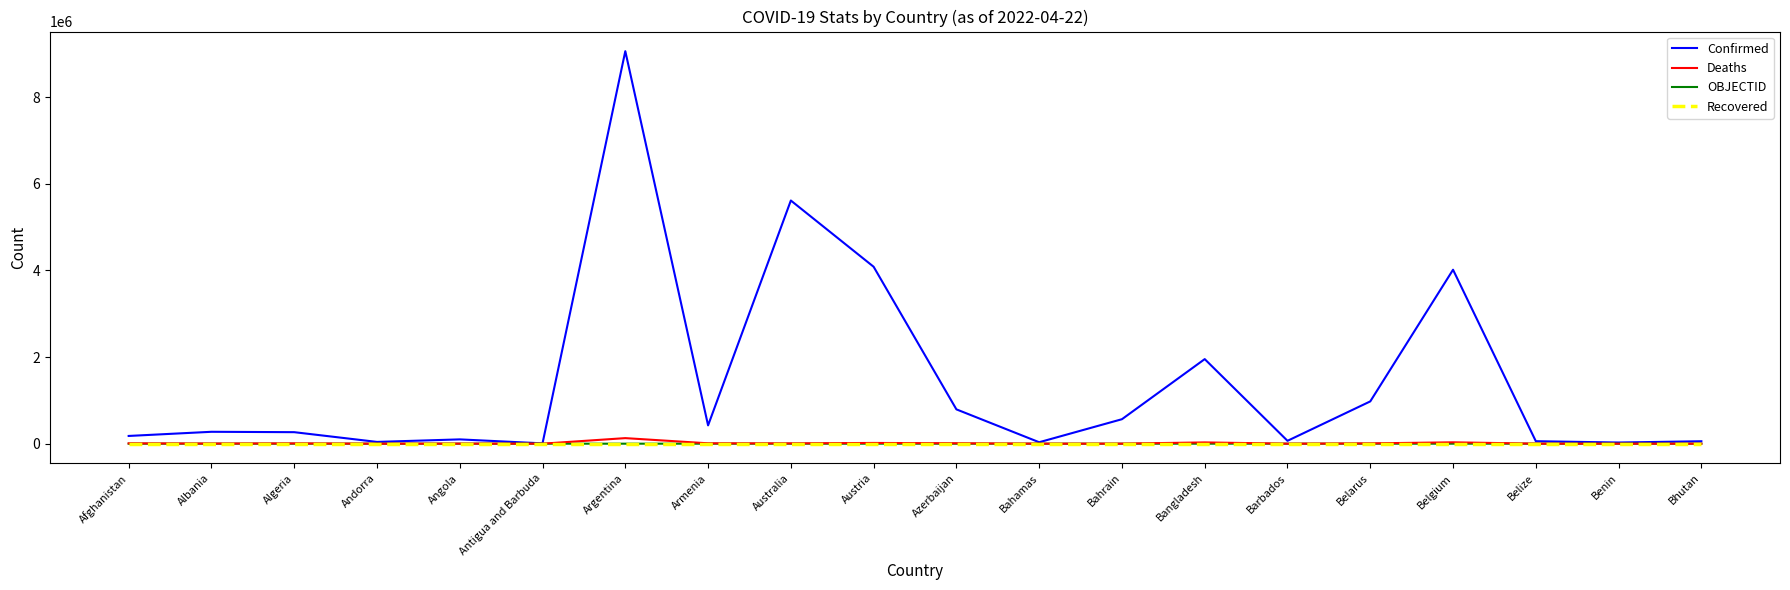

Which series has the largest range (max minus min)?

Confirmed